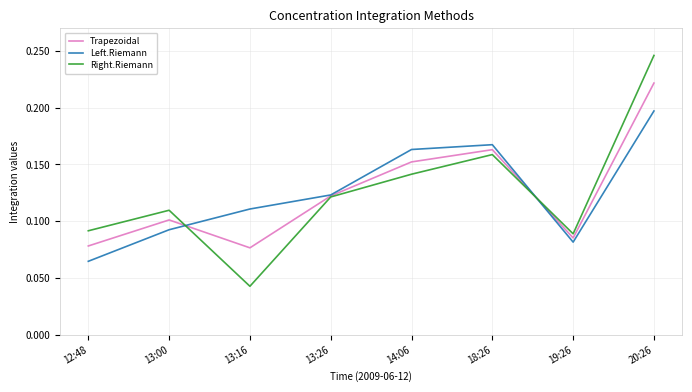

Which category has the highest value across all series?

20:26